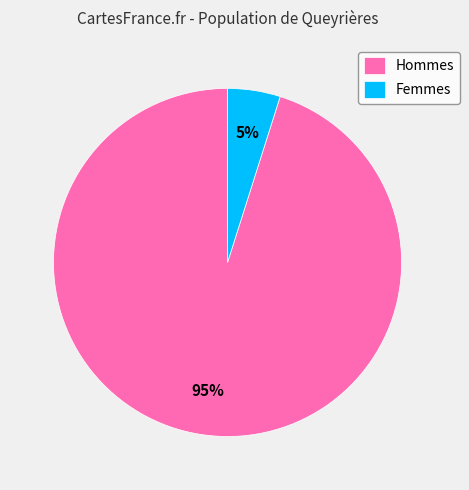

Does any single category account for the majority?

Yes